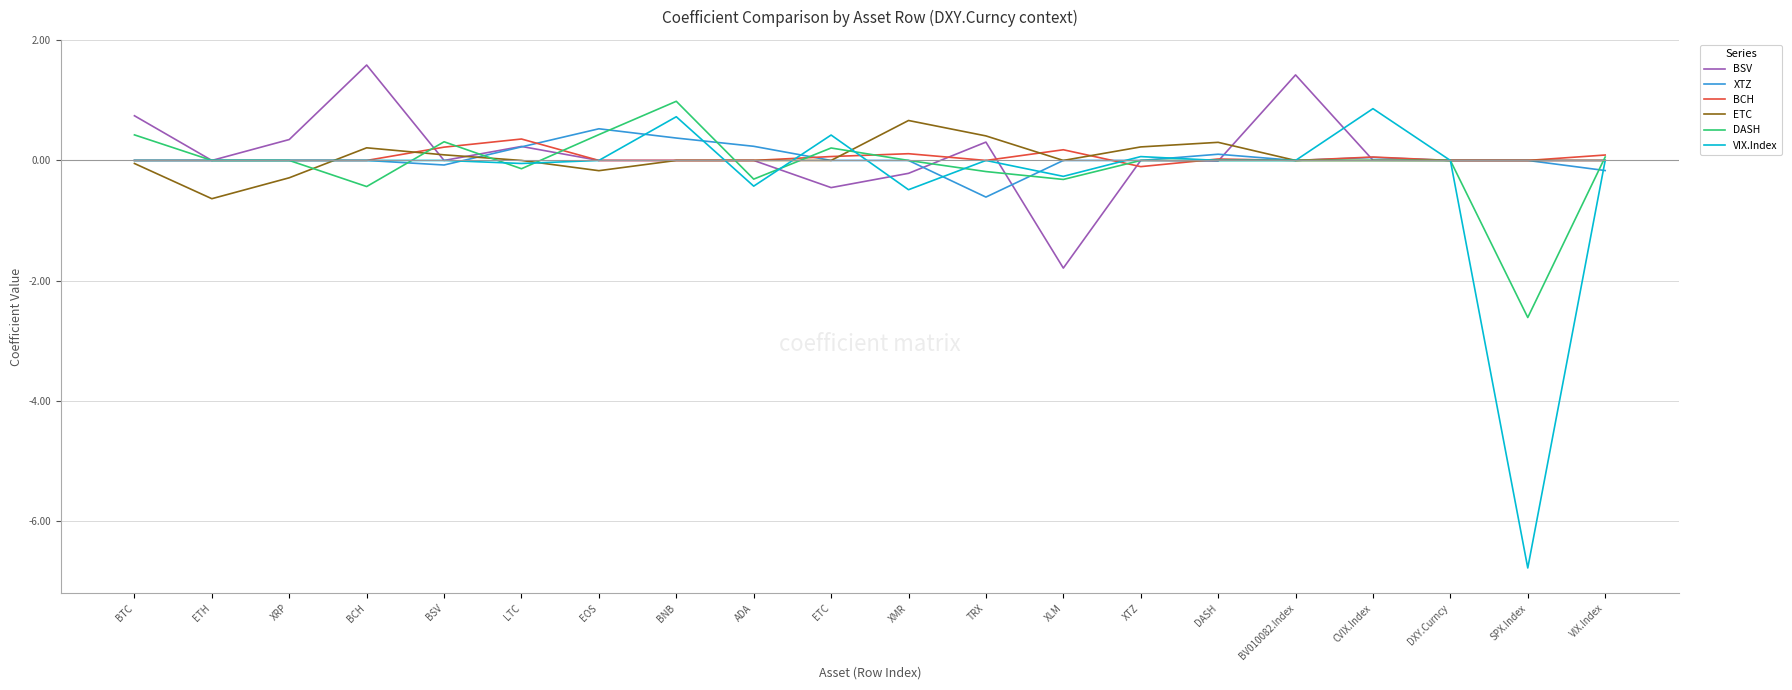

Which label corresponds to the largest value in the chart?

BCH